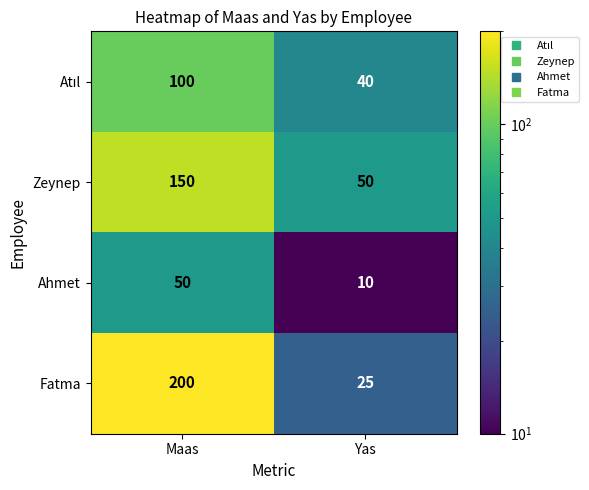

Rank the categories by Ahmet value from lowest to highest.

Yas, Maas